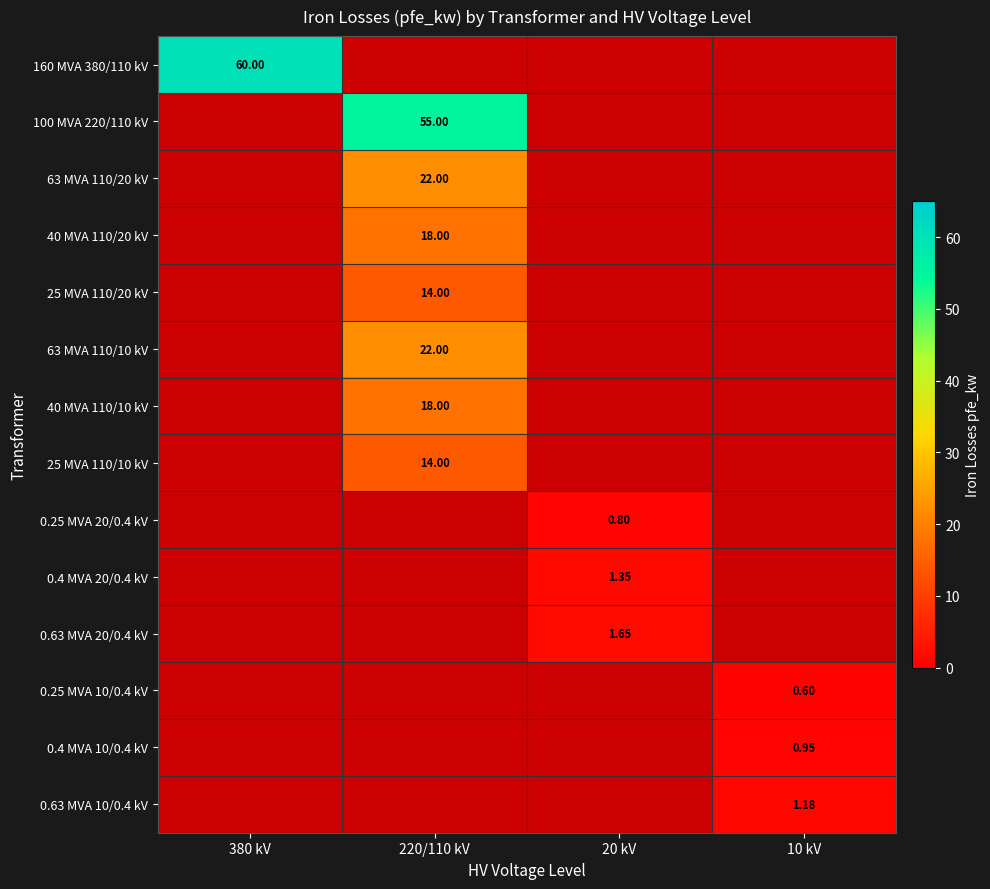

What is the smallest value displayed?

0.6